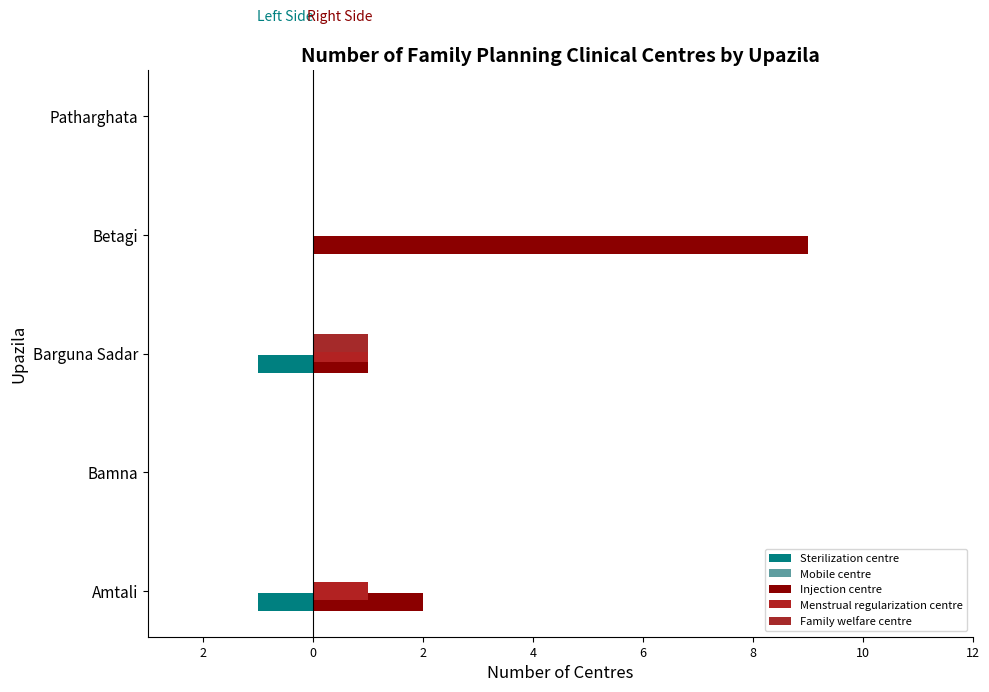

What is the average value of the Family welfare centre series?

0.2